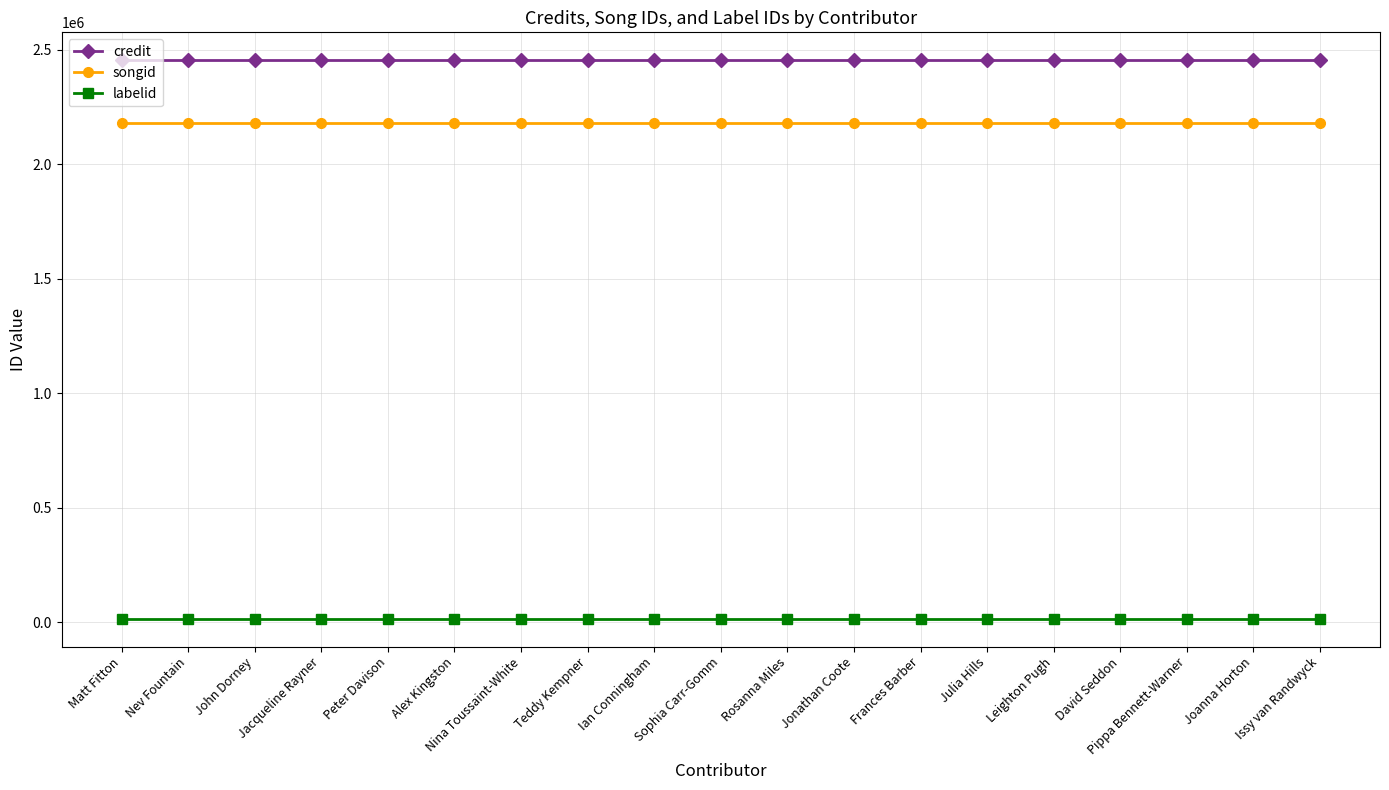

List the series in order of their peak value, highest first.

credit, songid, labelid